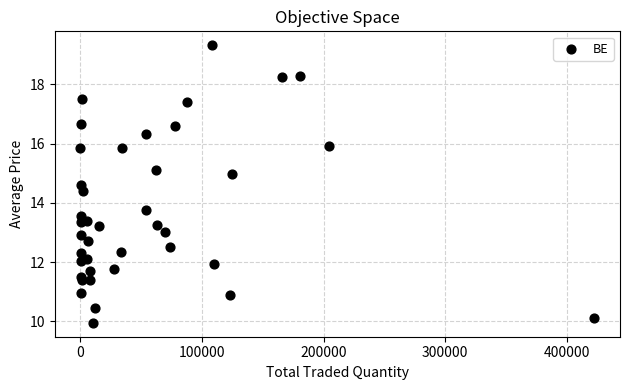

What Y value in the scatter plot is closest to 14?

13.8